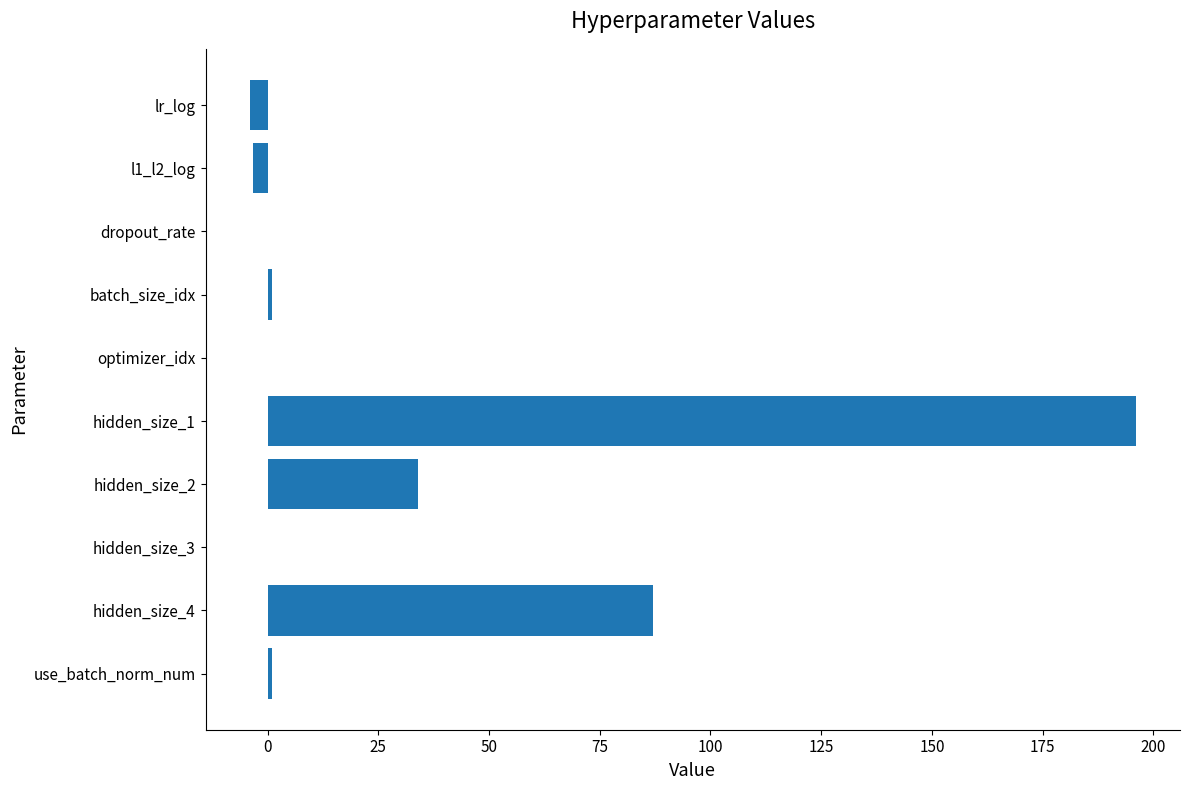

What is the sum of all values?

311.6